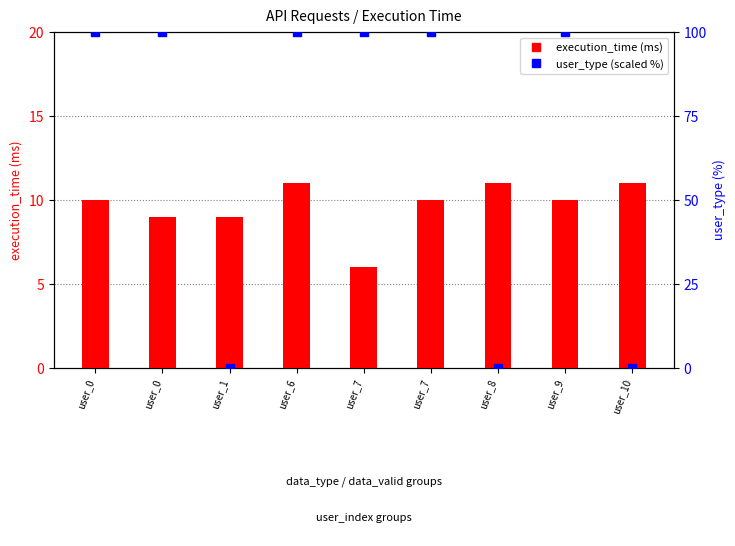

What are all the series names shown in the legend?

execution_time (ms), user_type (scaled %)